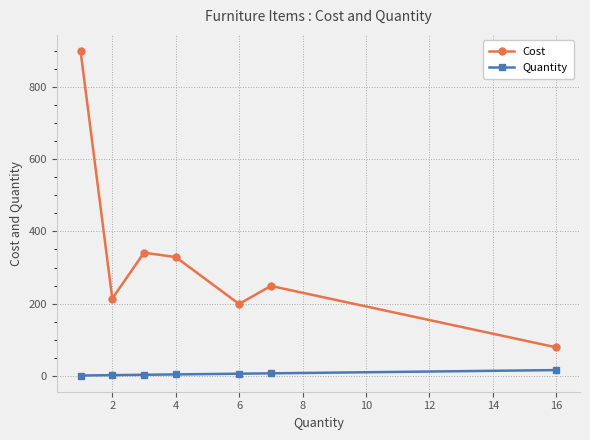

Which series has the widest spread of values?

Cost